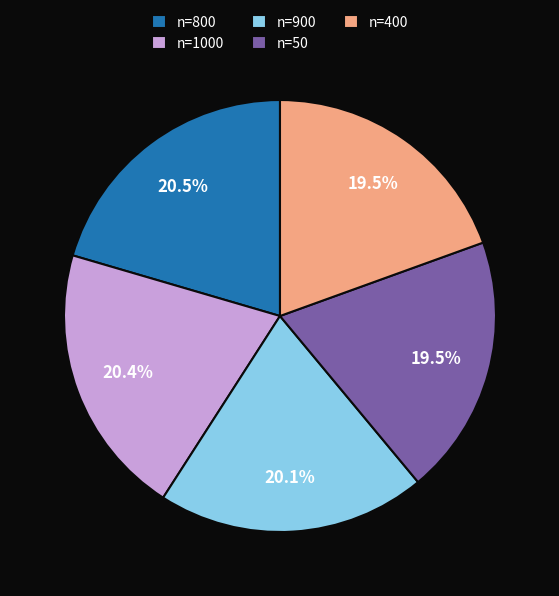

Which has a higher value, n=400 or n=900?

n=900